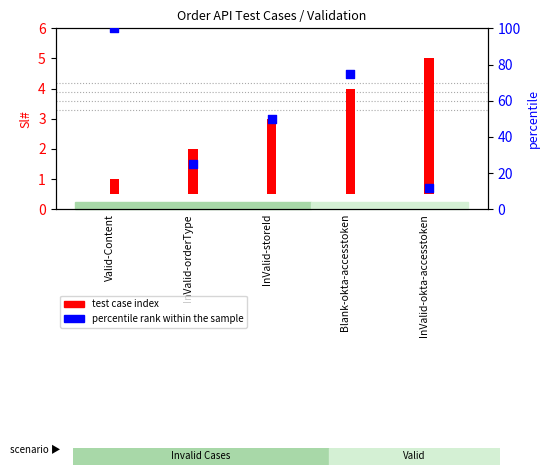

Which series has the largest total across all categories?

percentile rank within the sample